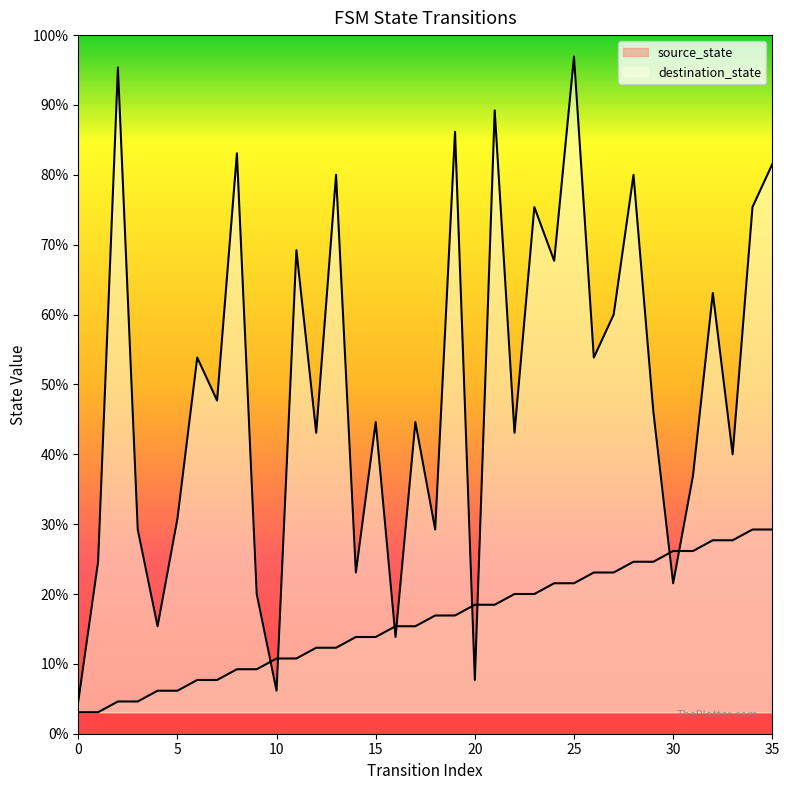

Which has a higher value, 28 or 9?

28